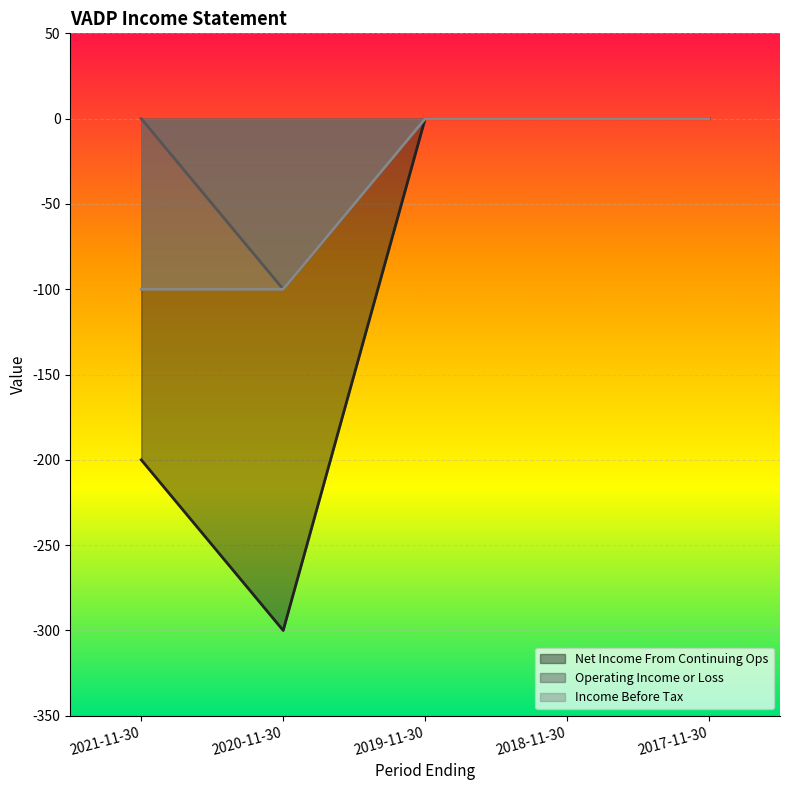

What is the lowest value of the Operating Income or Loss series?

-100